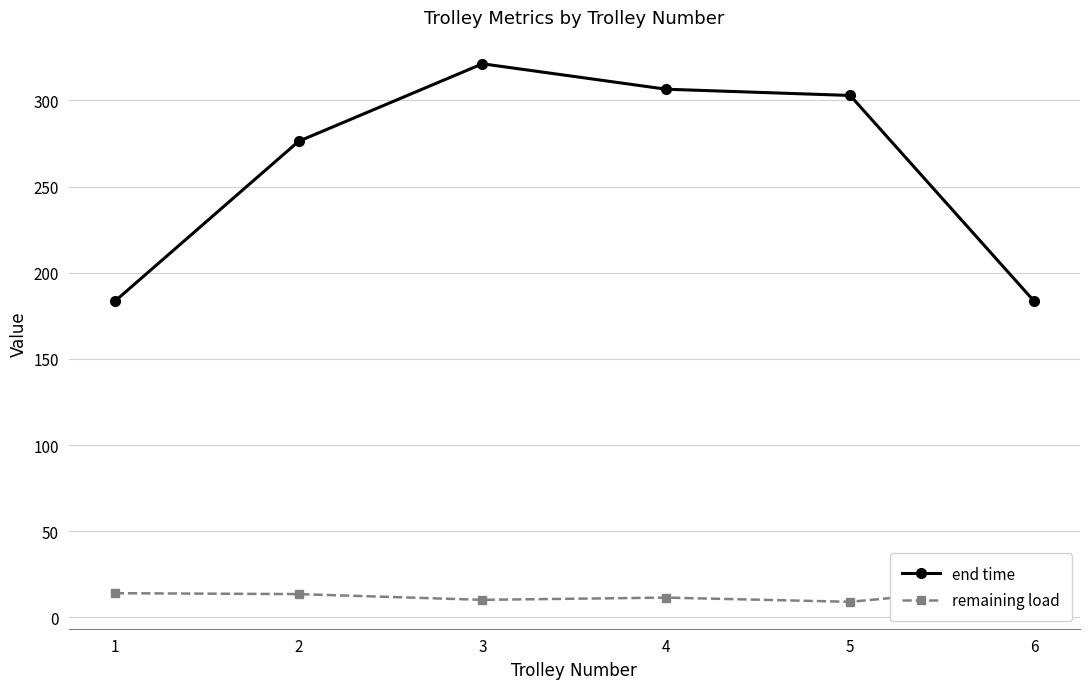

Which series changed the most between 1 and 4?

end time